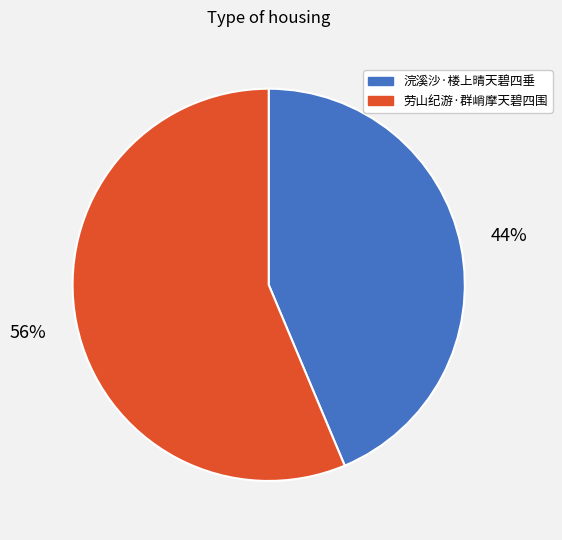

What is the majority slice?

劳山纪游·群峭摩天碧四围